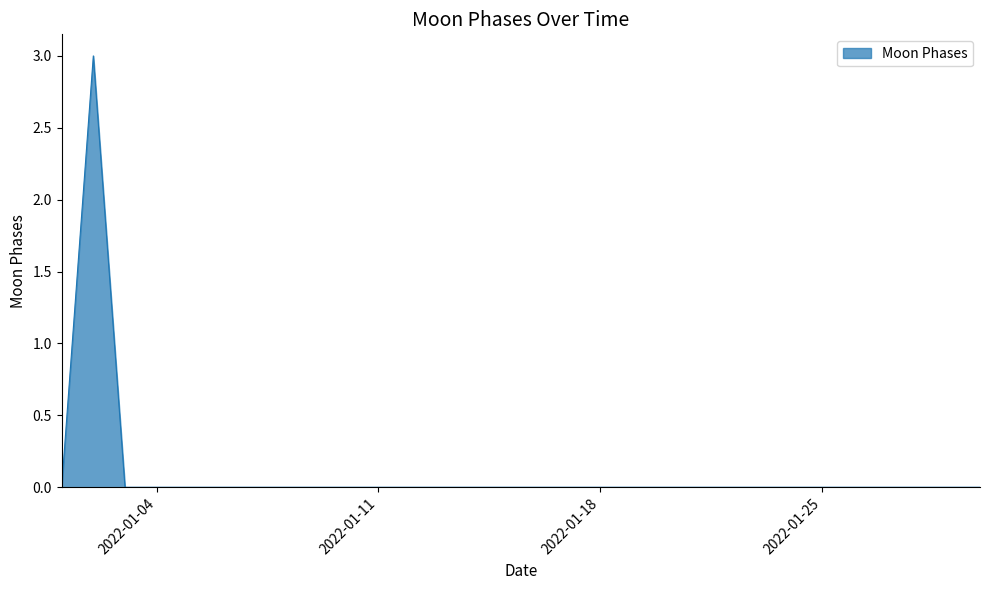

Reading left to right, extract all data points from this chart.

0	3	0	0	0	0	0	0	0	0	0	0	0	0	0	0	0	0	0	0	0	0	0	0	0	0	0	0	0	0